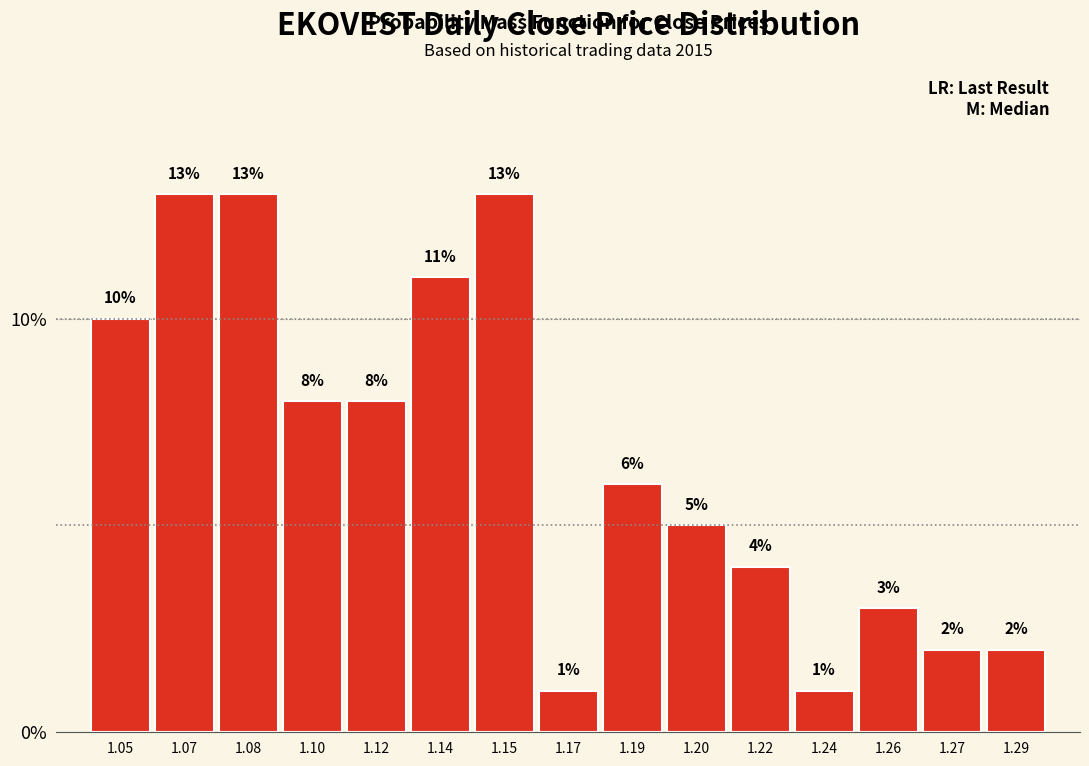

Reading left to right, transcribe all the data shown in this chart.

1.05=10	1.07=13	1.08=13	1.10=8	1.12=8	1.14=11	1.15=13	1.17=1	1.19=6	1.20=5	1.22=4	1.24=1	1.26=3	1.27=2	1.29=2